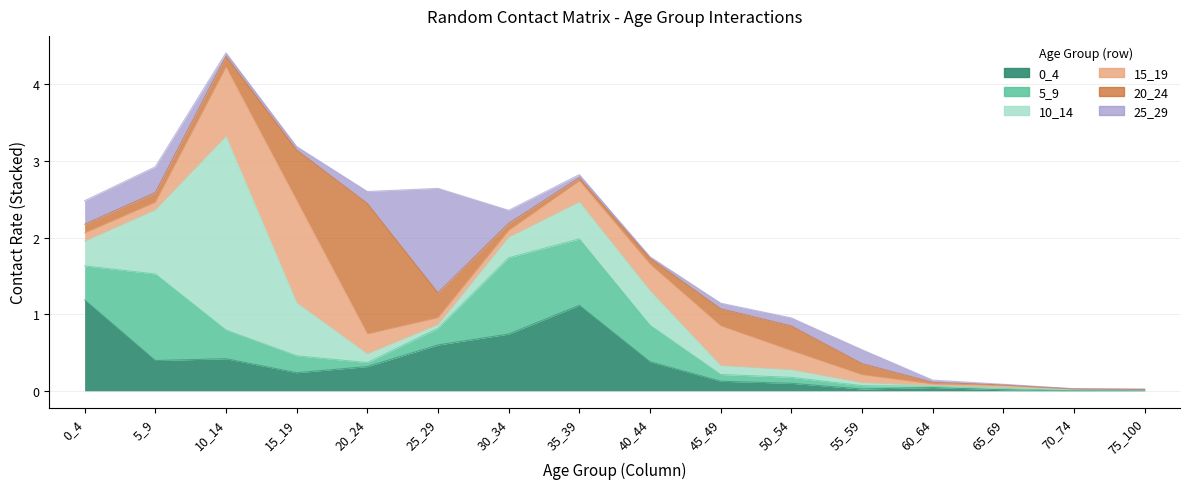

What is the total value across all series at 60_64?

0.1